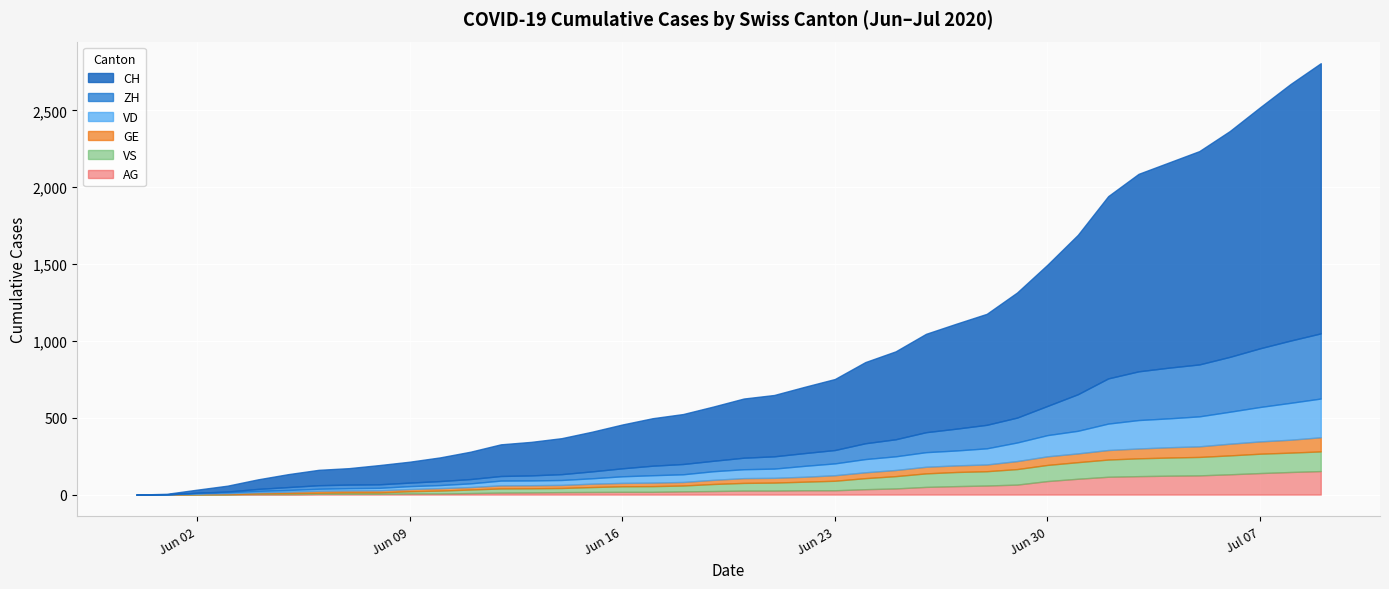

What is the value of the AG point at the 40th from the left?

153